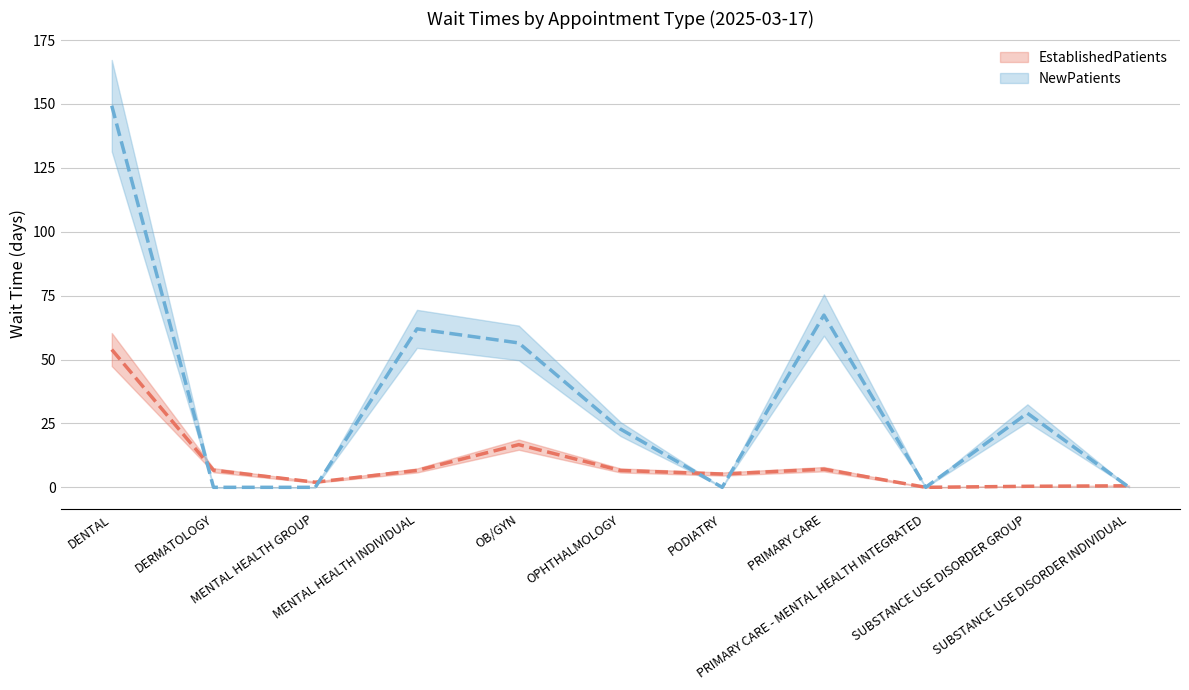

How many positive values does the NewPatients series have?

6